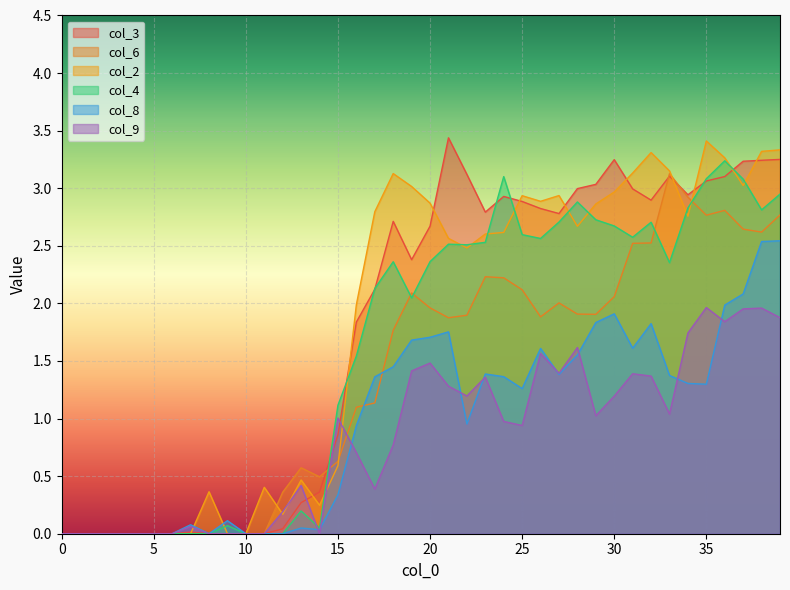

How many times do col_3 and col_4 cross each other?

8